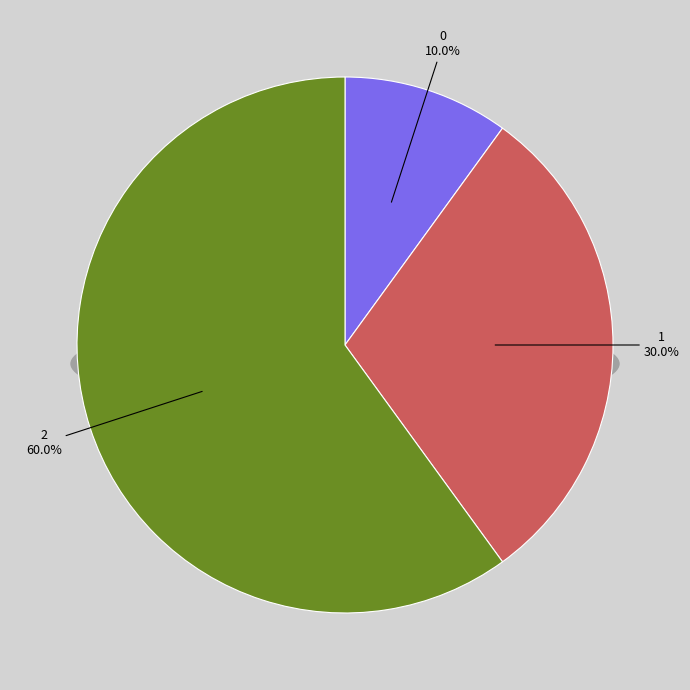

Does any single category account for the majority?

Yes